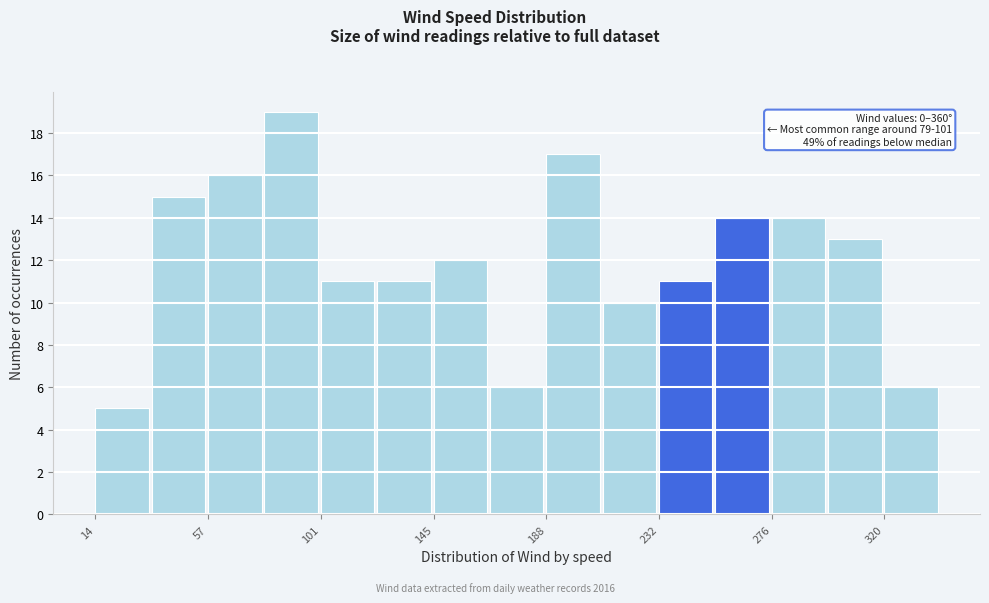

Over which range of the x-axis is the bar tallest?

80 to 100